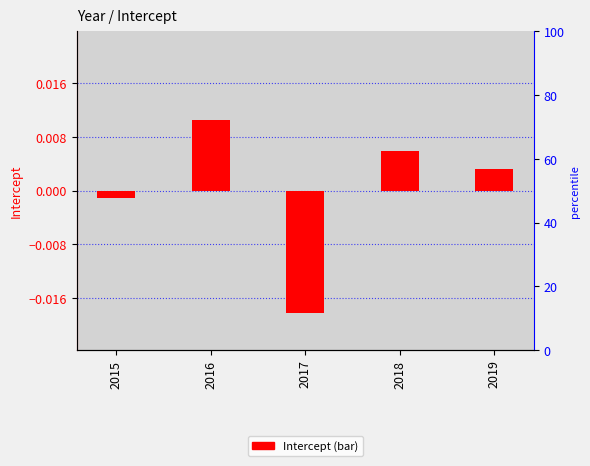

List the labels in order of value, smallest first.

2017, 2015, 2019, 2018, 2016